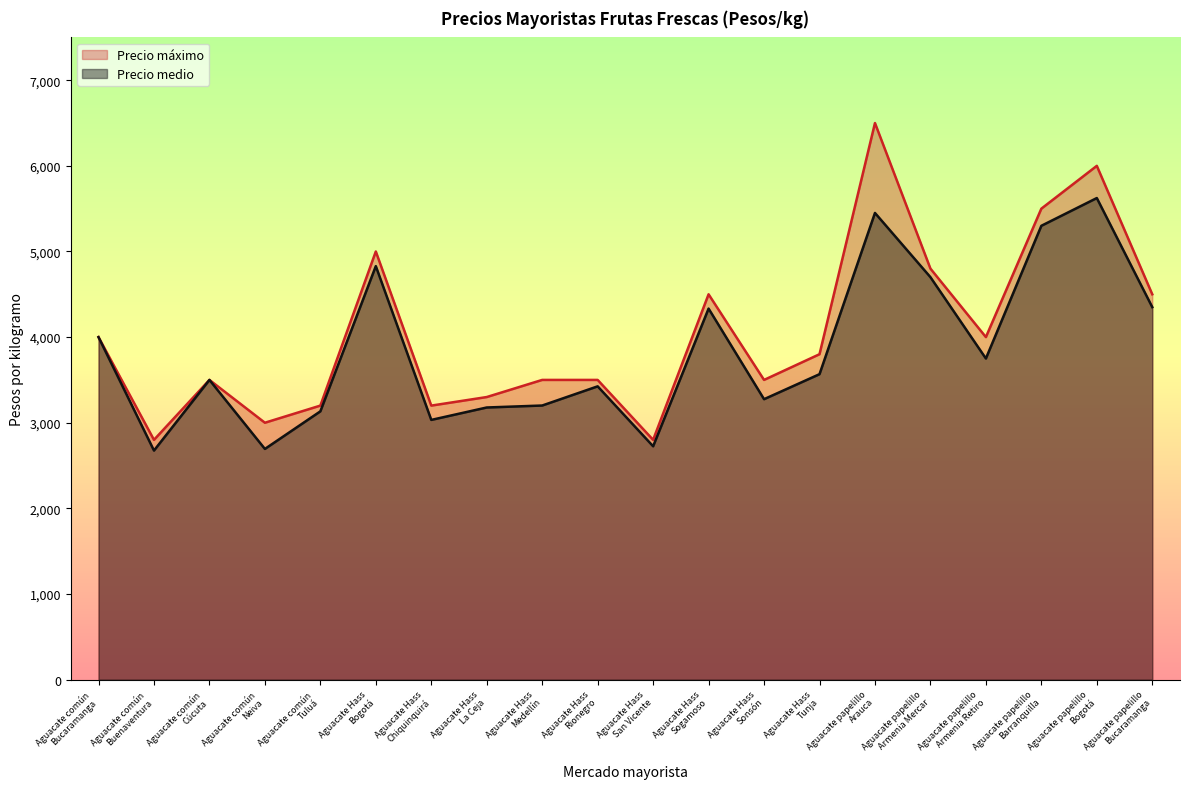

How many values in the Precio medio series exceed 3567?

9